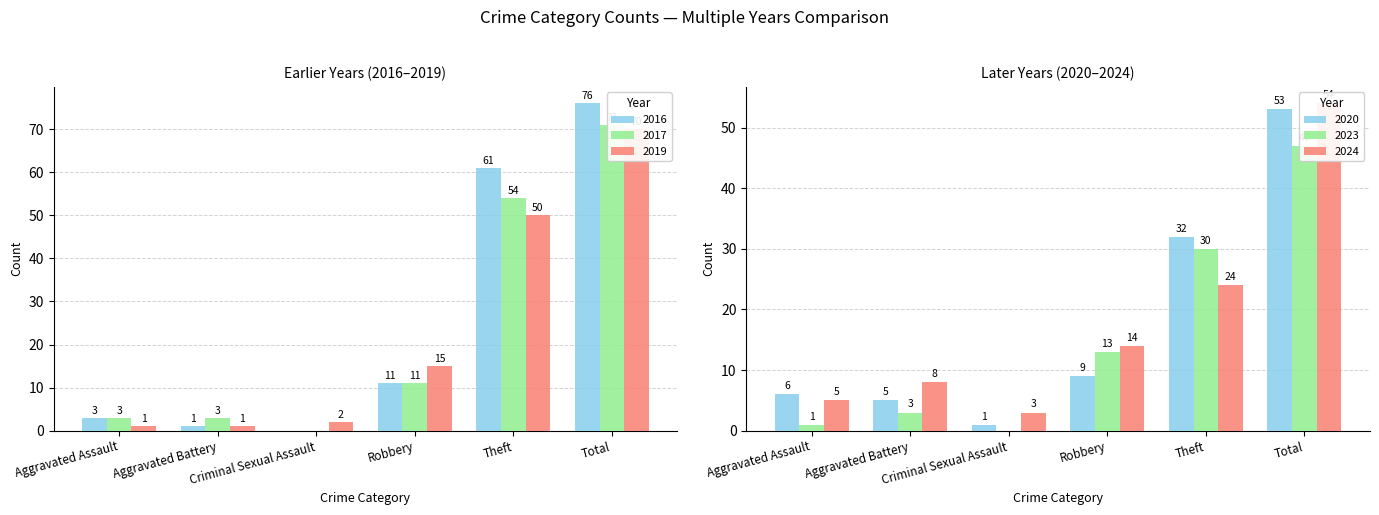

Which label corresponds to the largest value in the chart?

Total